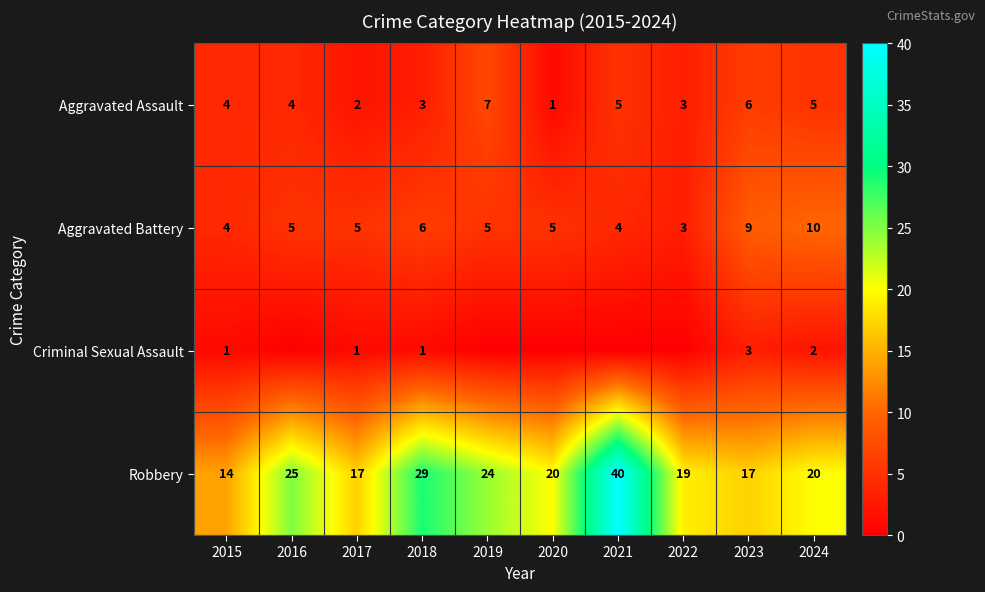

The Aggravated Battery series shows 17 at 2024. True or false?

False